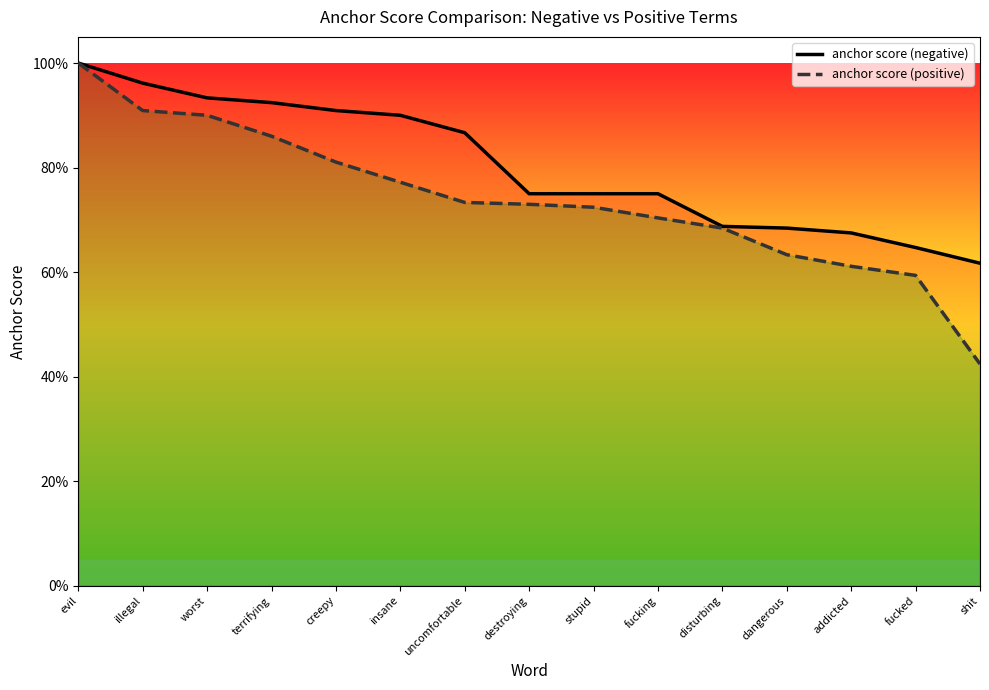

Reading left to right, what are all the values shown in this chart?

anchor score (negative): 1.0	1.0	0.9	0.9	0.9	0.9	0.9	0.8	0.8	0.8	0.7	0.7	0.7	0.6	0.6
anchor score (positive): 1.0	0.9	0.9	0.9	0.8	0.8	0.7	0.7	0.7	0.7	0.7	0.6	0.6	0.6	0.4